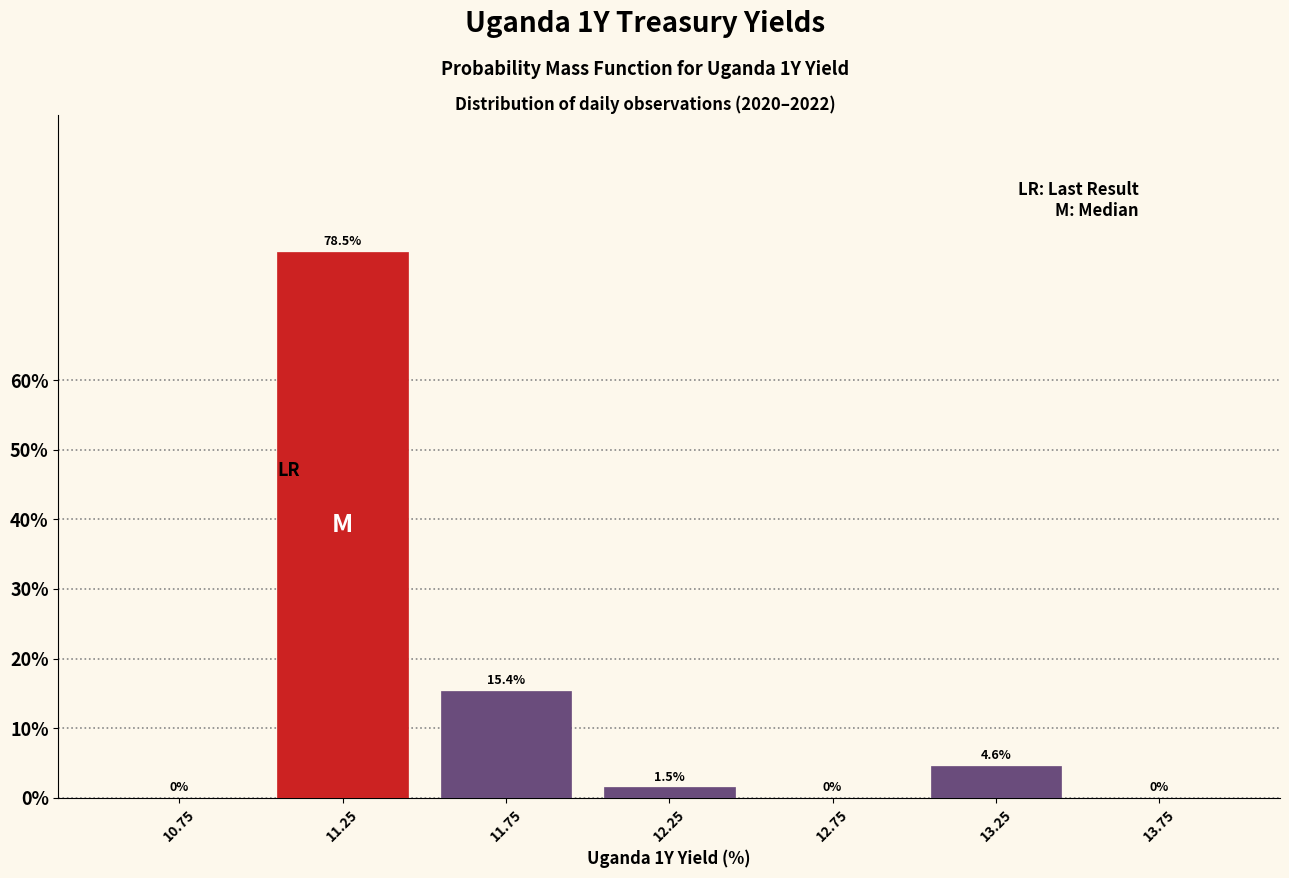

What is the height of the bar covering 11.5 to 12.0 on the x-axis?

15.4